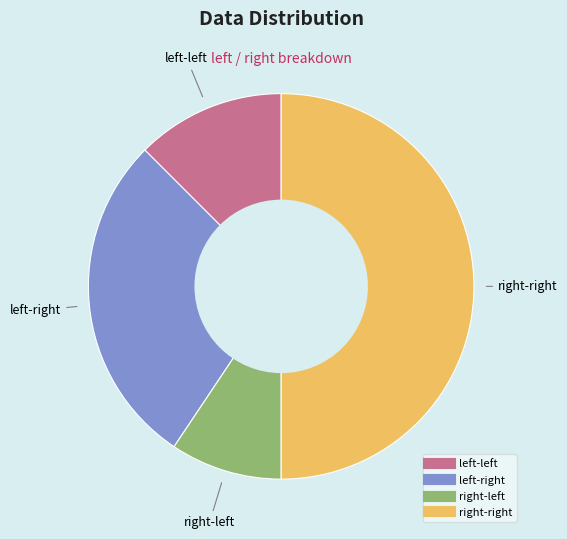

Rank the categories by value from highest to lowest.

right-right, left-right, left-left, right-left